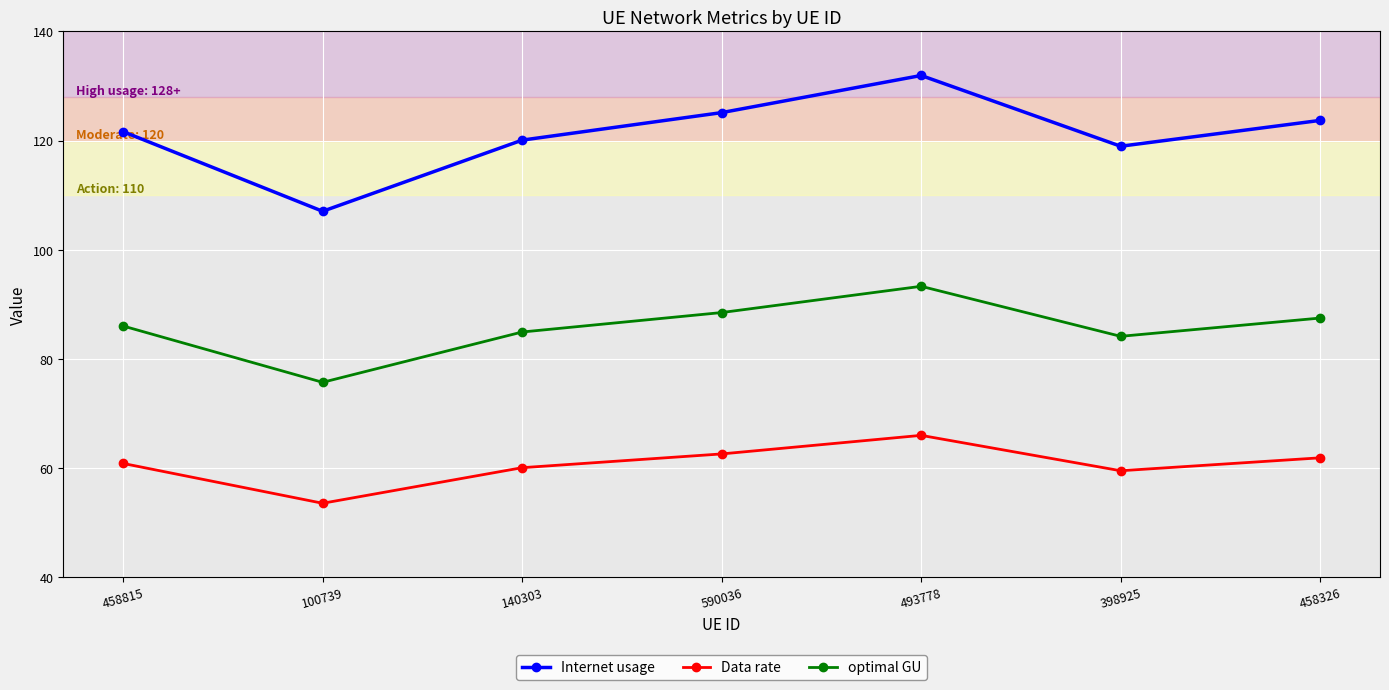

True or false: optimal GU has a value of 27.8 at 590036.

False